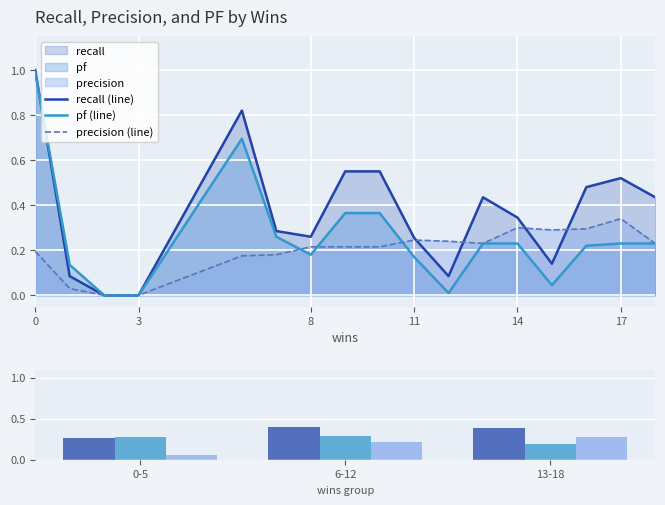

Reading left to right, list all the values displayed in this chart.

precision: 0.2	0.0	0.0	0.0	0.2	0.2	0.2	0.2	0.2	0.2	0.2	0.2	0.3	0.3	0.3	0.3	0.2
pf: 1.0	0.1	0.0	0.0	0.7	0.3	0.2	0.4	0.4	0.2	0.0	0.2	0.2	0.0	0.2	0.2	0.2
recall: 1.0	0.1	0.0	0.0	0.8	0.3	0.3	0.6	0.6	0.3	0.1	0.4	0.3	0.1	0.5	0.5	0.4